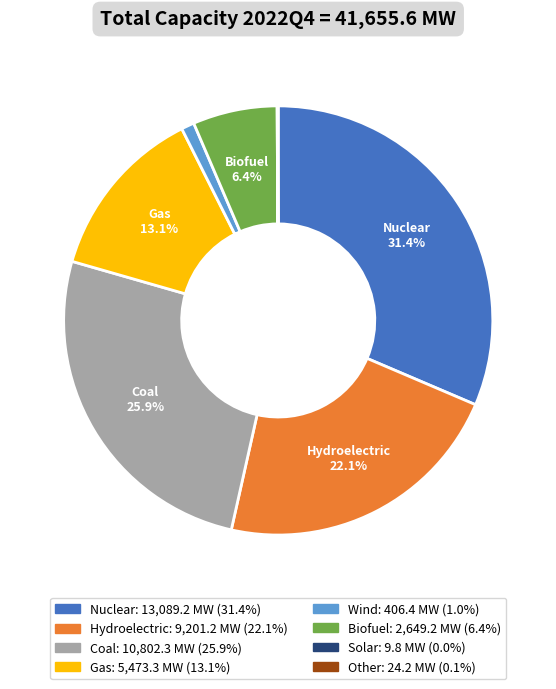

Is there any slice that represents more than half of the pie?

No